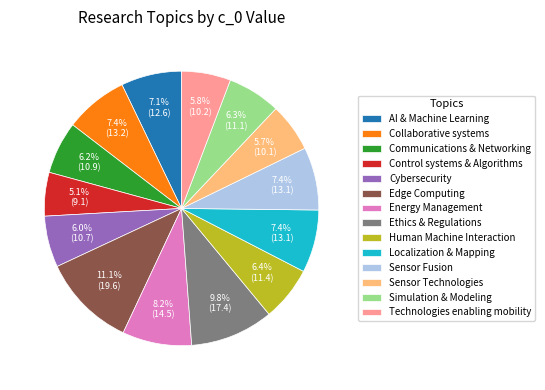

The Sensor Fusion slice represents 13% of the pie. True or false?

False